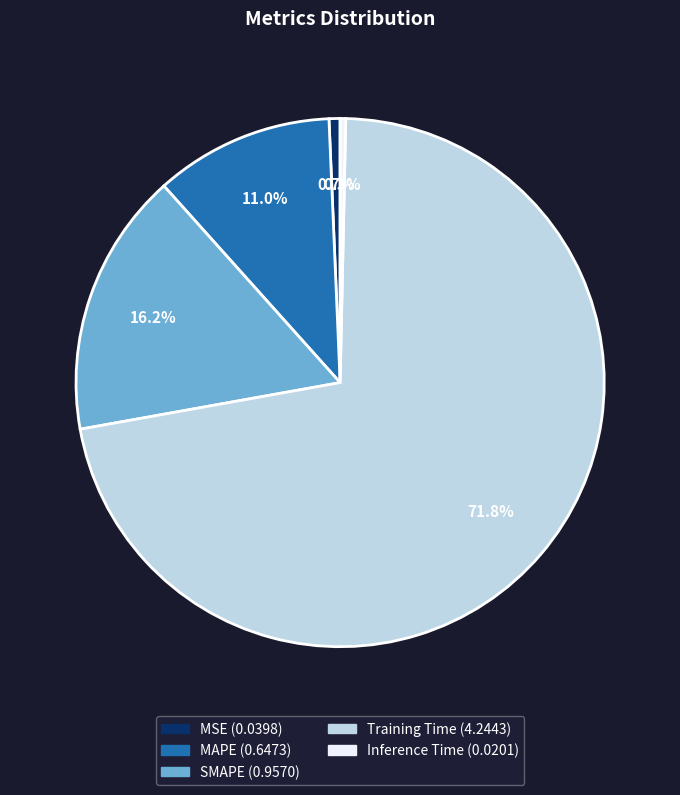

What is the largest slice in the pie chart?

Training Time